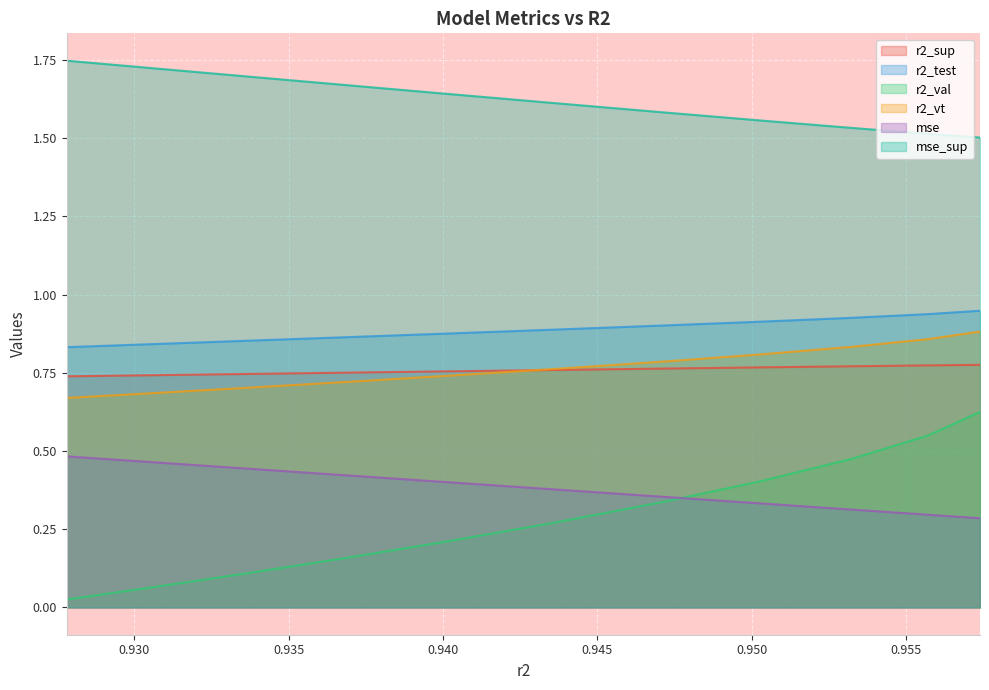

What is the sum of the mse values at 0.9369289400545822 and 0.9532353567835369?

0.7